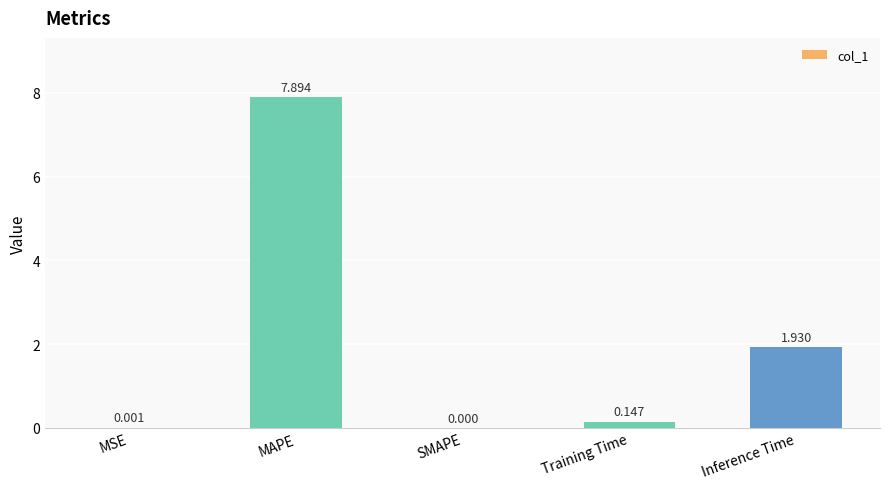

Which label corresponds to the largest value in the chart?

MAPE